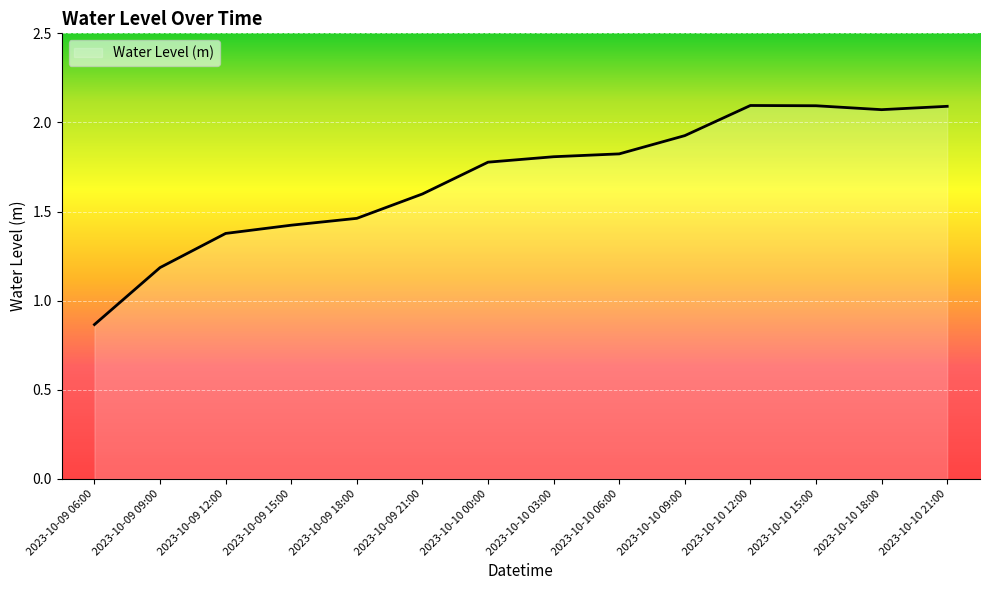

What is the difference between the maximum and minimum values?

1.2